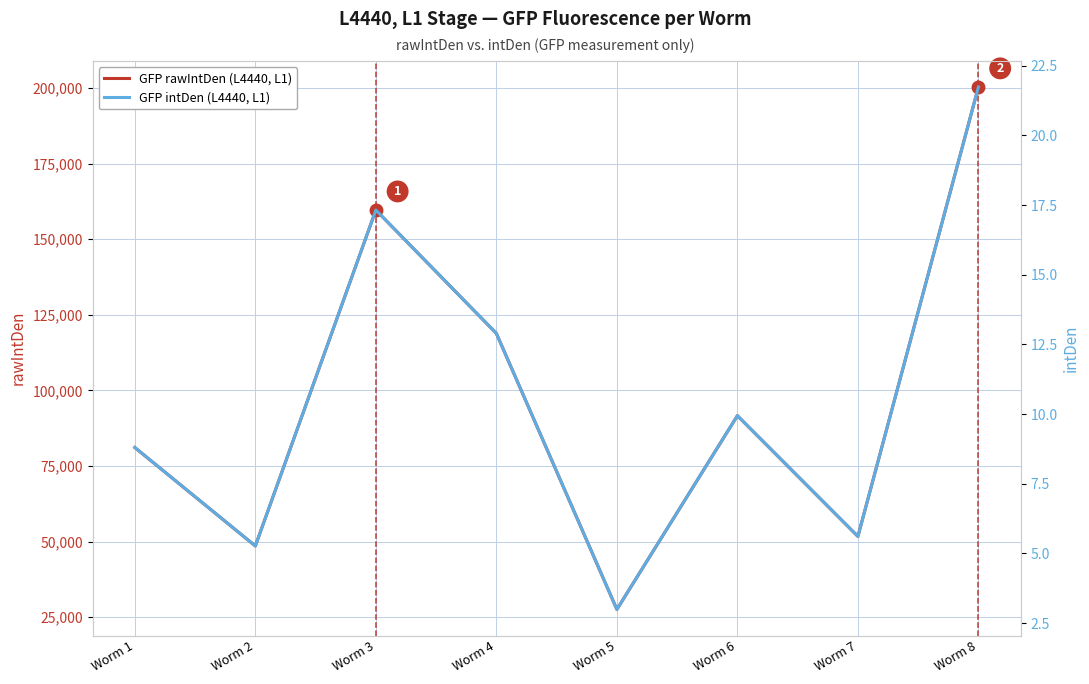

Which series has the largest total across all categories?

GFP rawIntDen (L4440, L1)